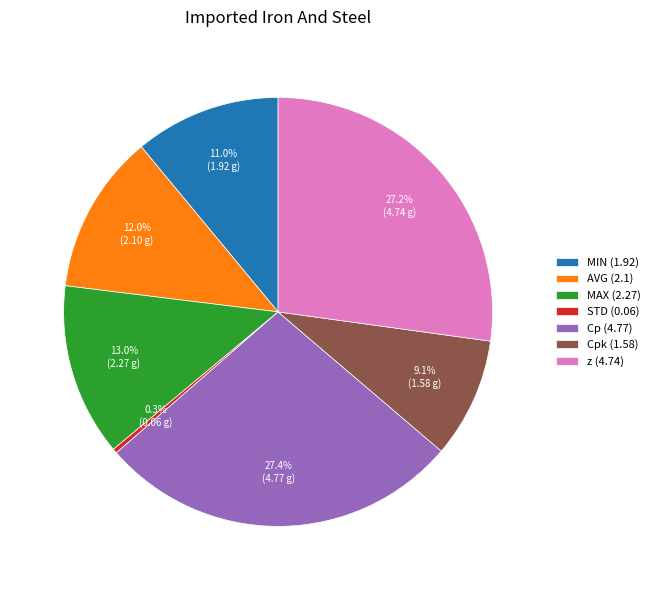

Is there a majority slice in this chart?

No